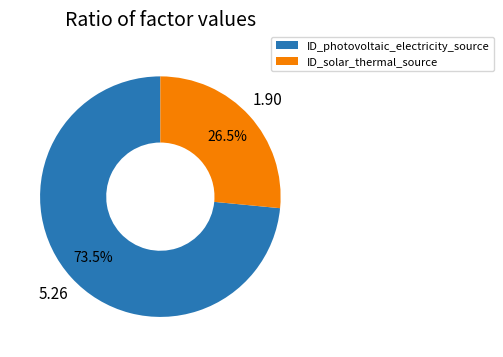

What is the majority slice?

ID_photovoltaic_electricity_source